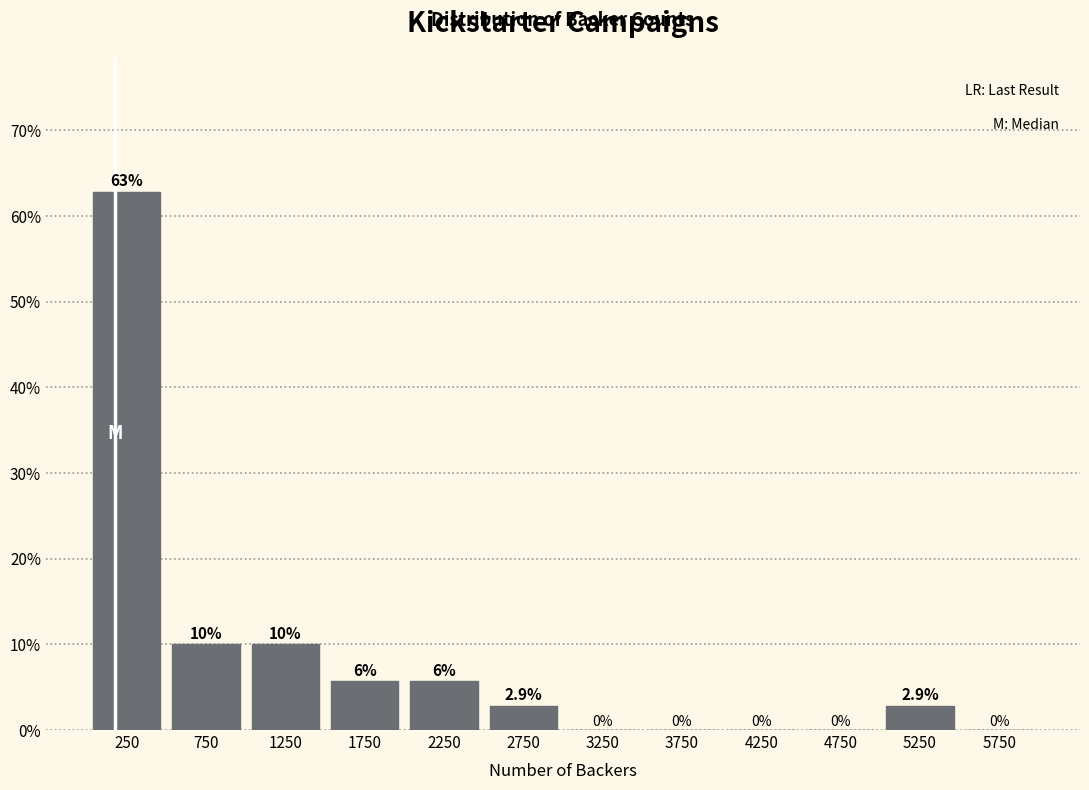

Over which range of the x-axis is the bar tallest?

0 to 500